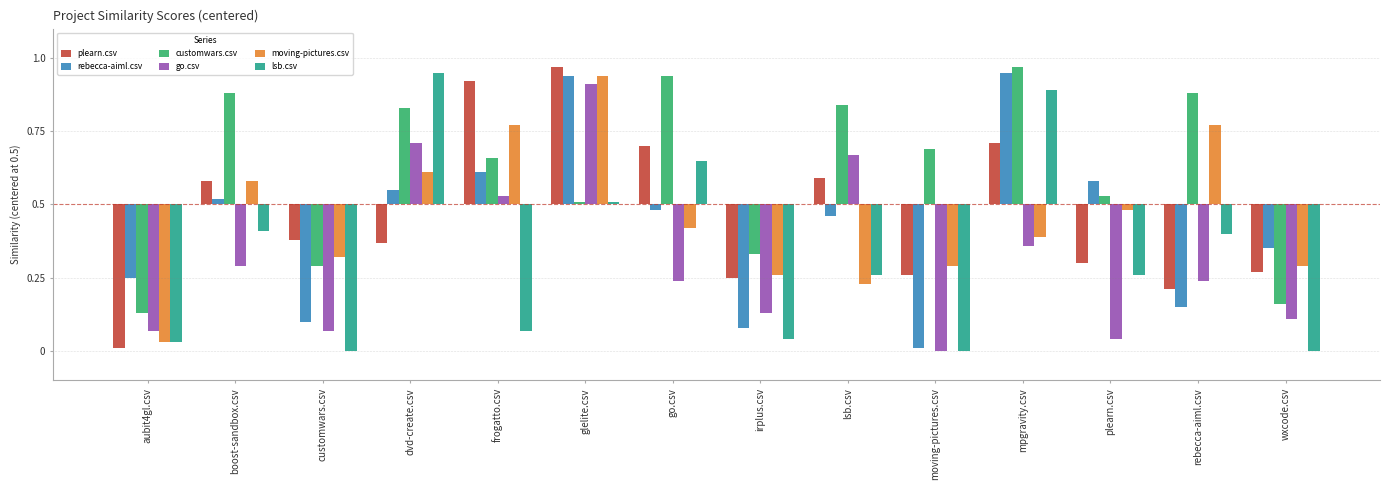

What is the value of the go.csv bar at the 6th from the left?

0.4